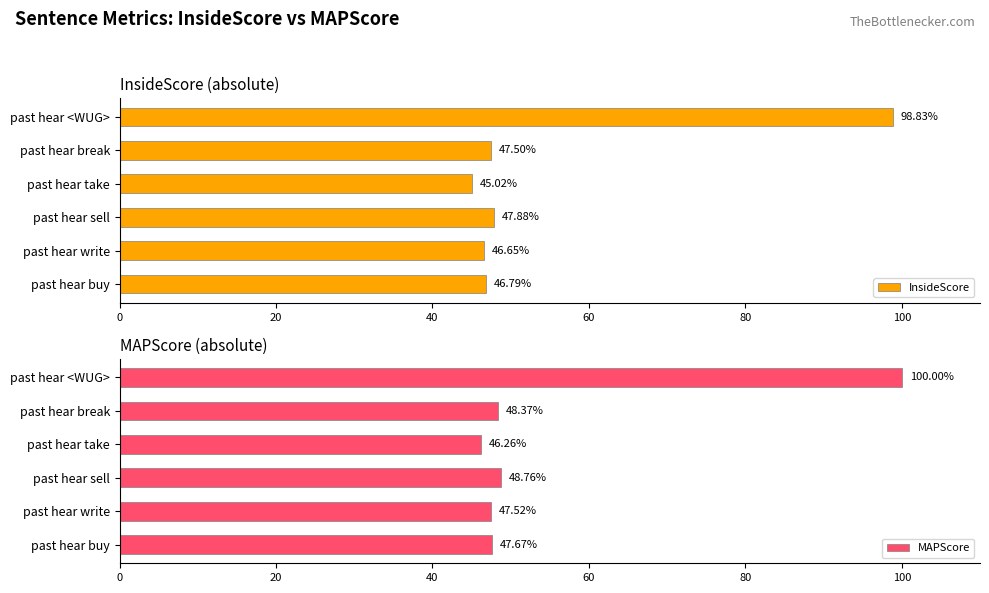

The InsideScore series shows 64.4 at past hear write. True or false?

False